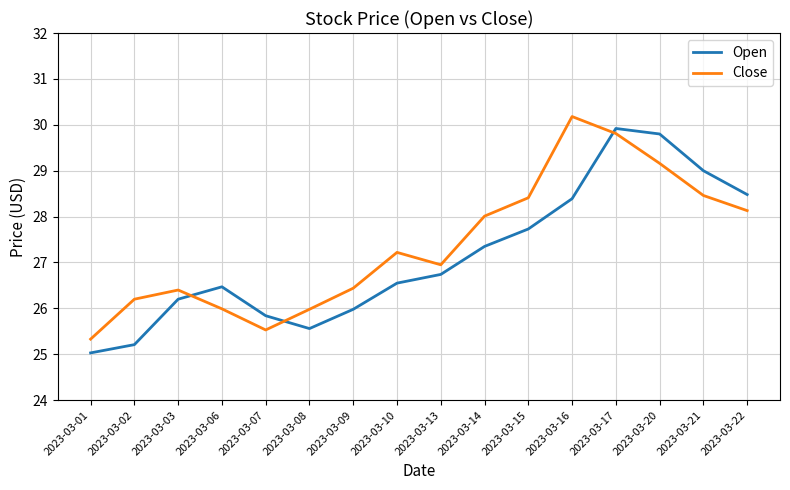

Read the Close value at 2023-03-15.

28.4